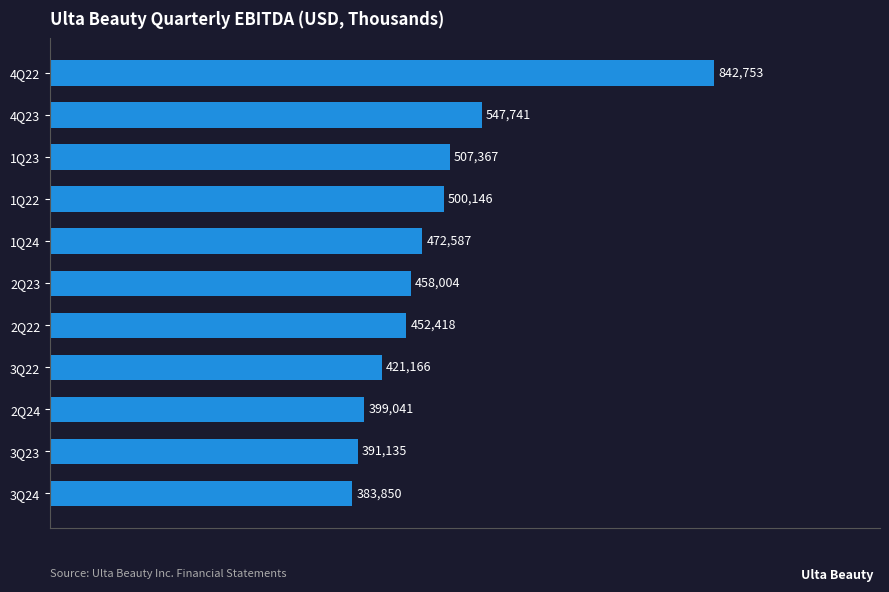

Rank the categories by value from lowest to highest.

3Q24, 3Q23, 2Q24, 3Q22, 2Q22, 2Q23, 1Q24, 1Q22, 1Q23, 4Q23, 4Q22